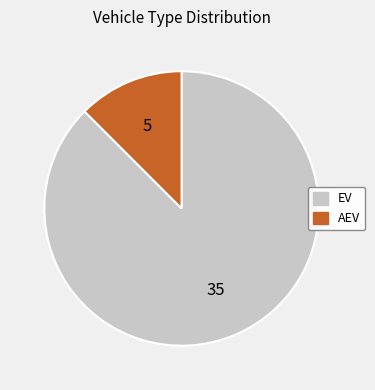

Rank the categories by value from lowest to highest.

AEV, EV